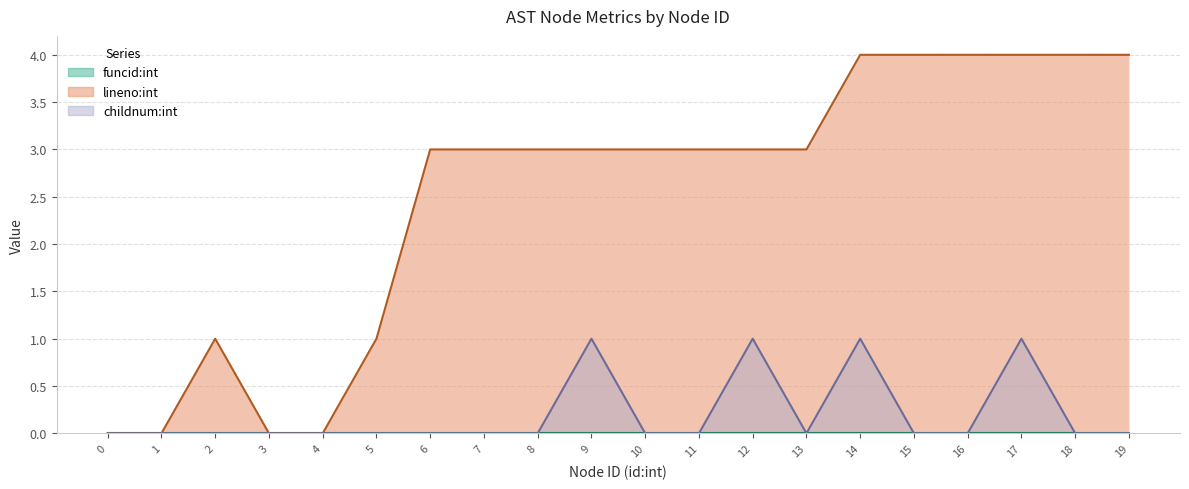

The lineno:int series shows 0 at 3. True or false?

True